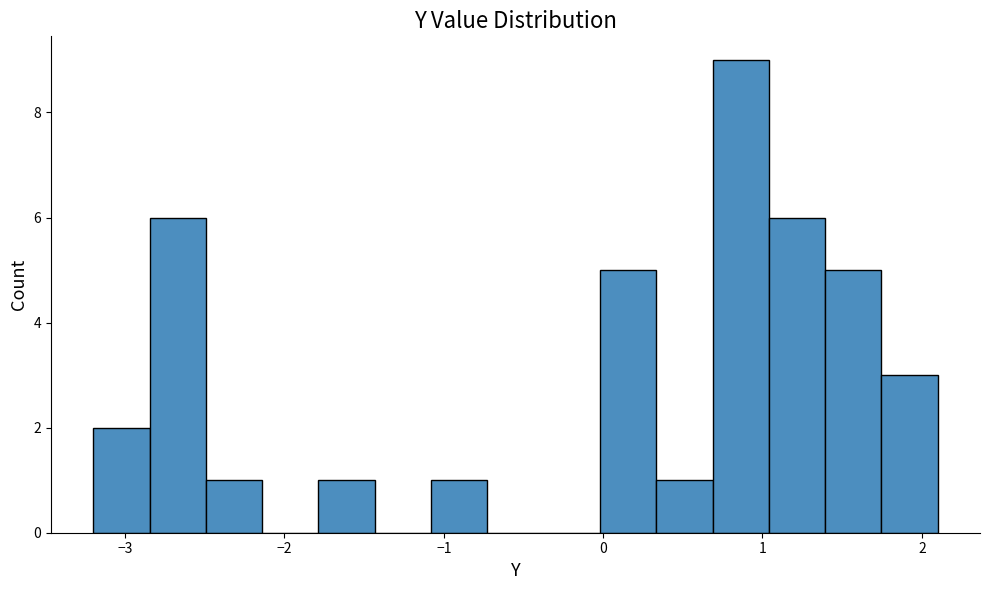

Around what value on the x-axis is the tallest bar? Give the approximate position of its centre, as read against the axis.

0.9